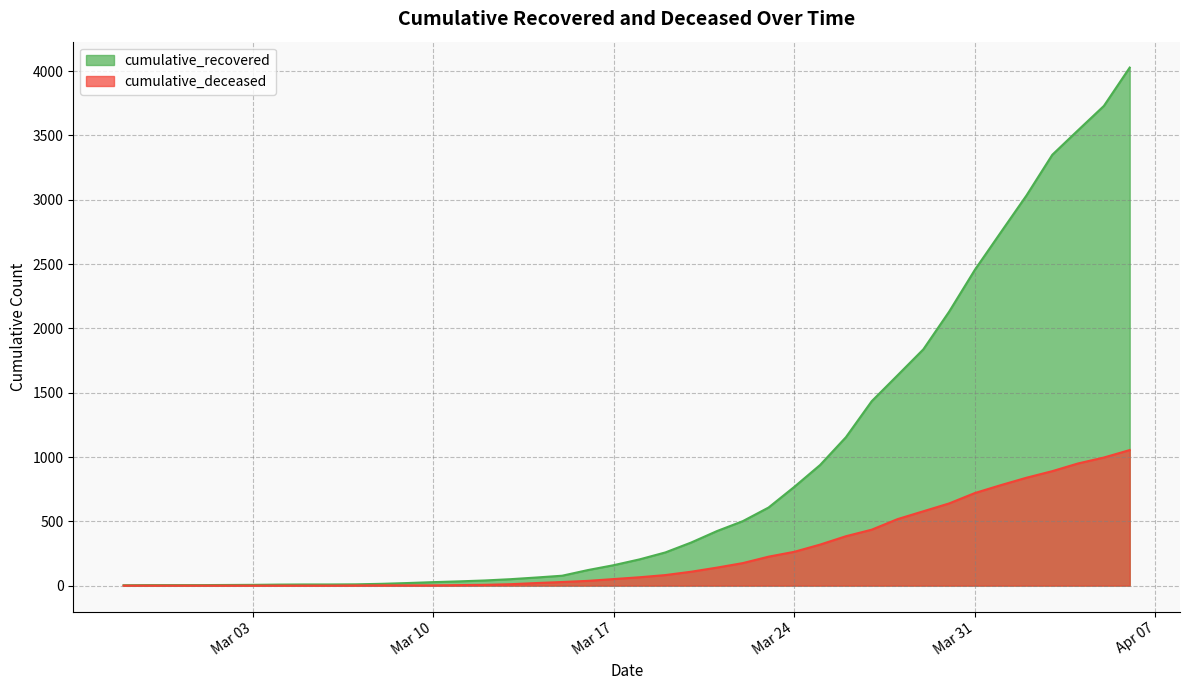

True or false: cumulative_deceased has a value of 30 at 2020-03-21.

False